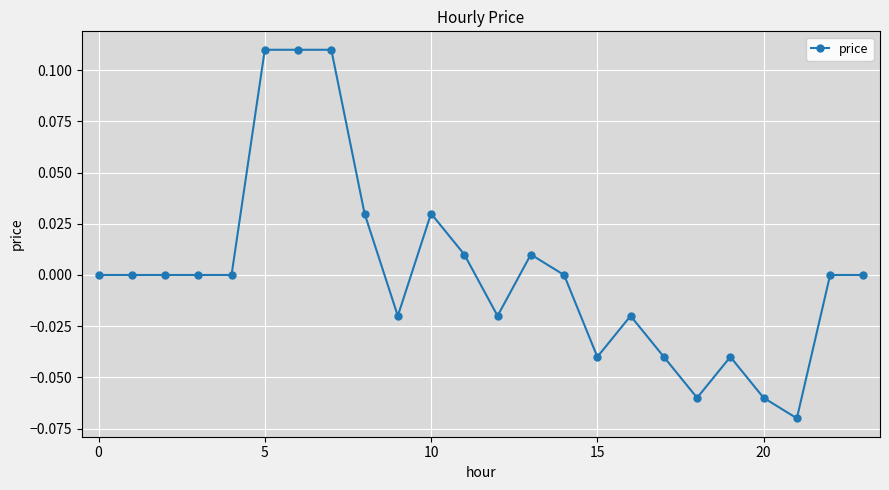

True or false: there are more than 2 points higher than both neighbors.

True